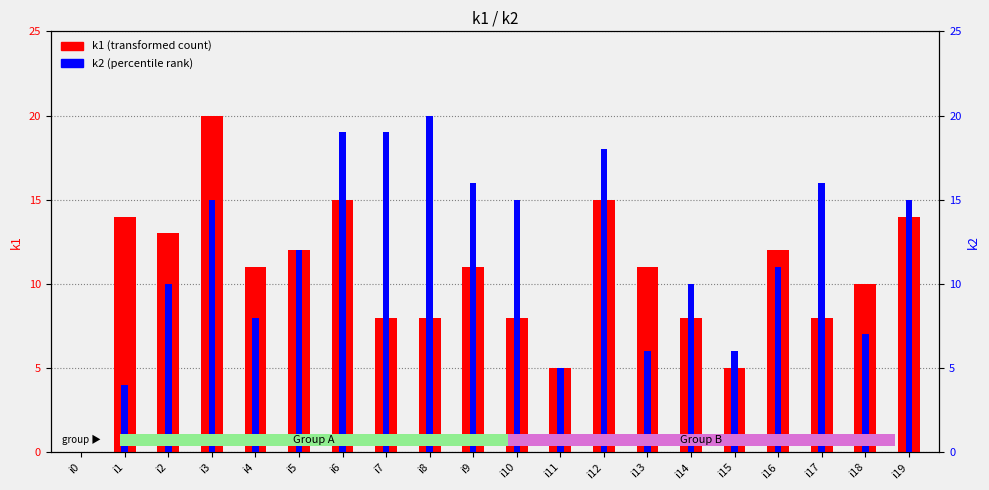

What is the sum of the k2 (percentile rank) values at i11 and i1?

9